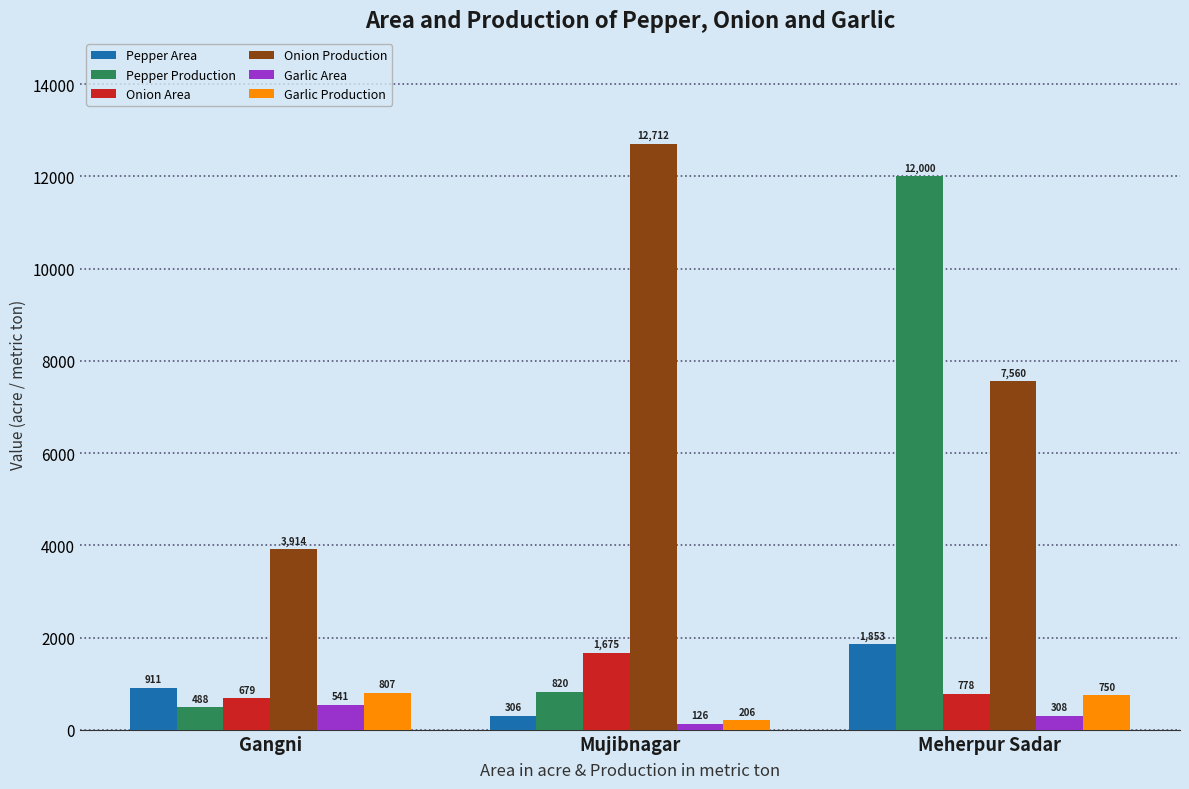

What is the minimum value for Garlic Area?

126.0